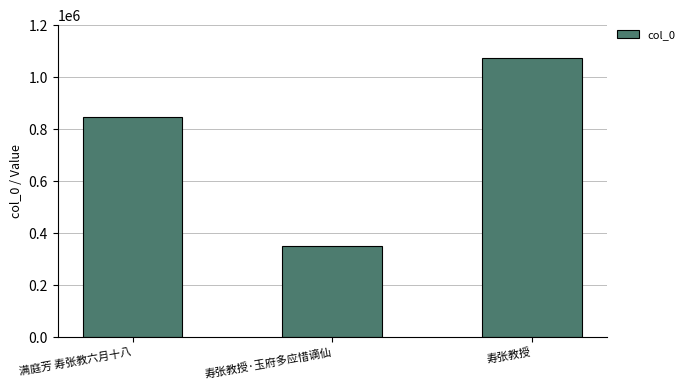

How many values are between 348926 and 1073364?

3